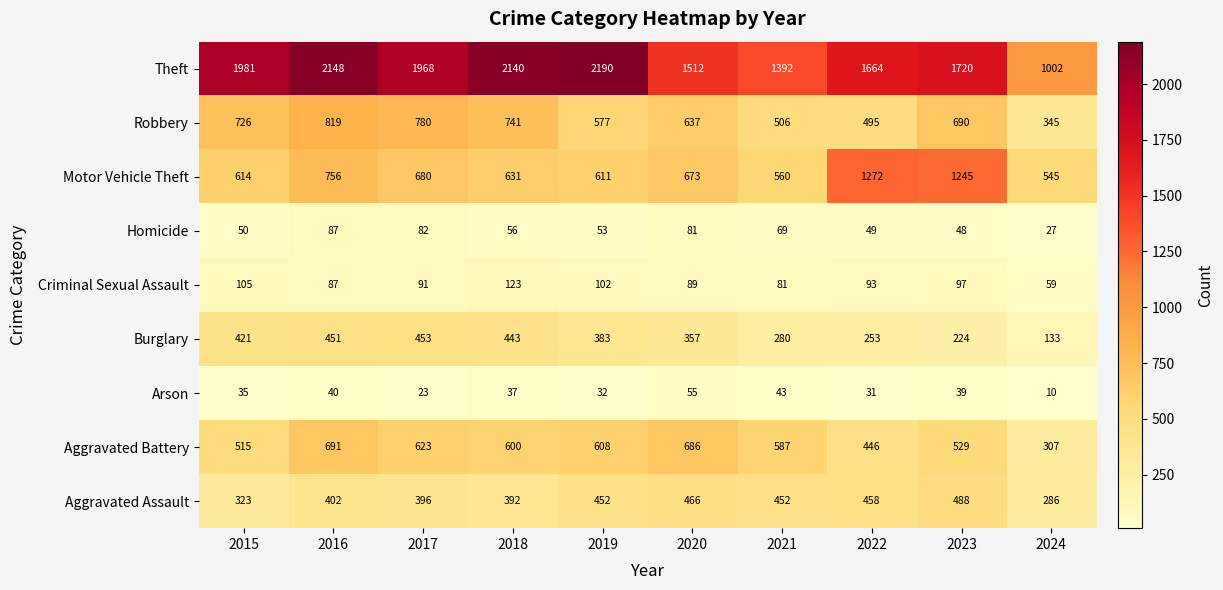

What is the sum of all Robbery values?

6316